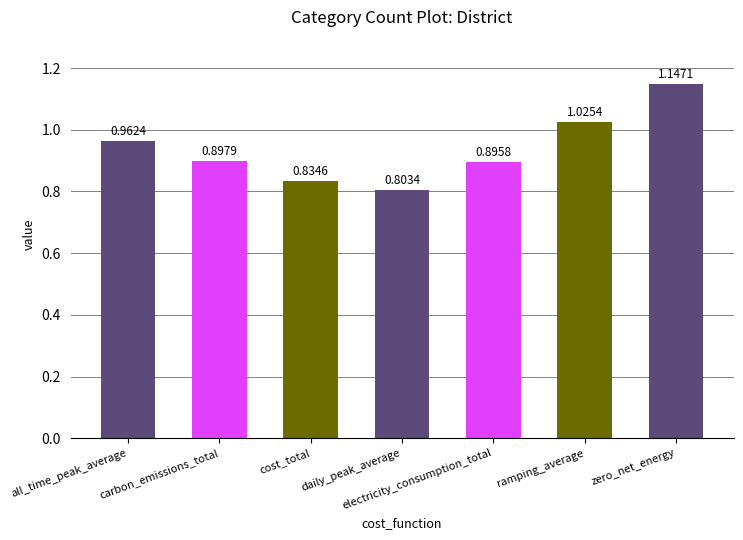

What is the change in value from cost_total to ramping_average?

+0.2